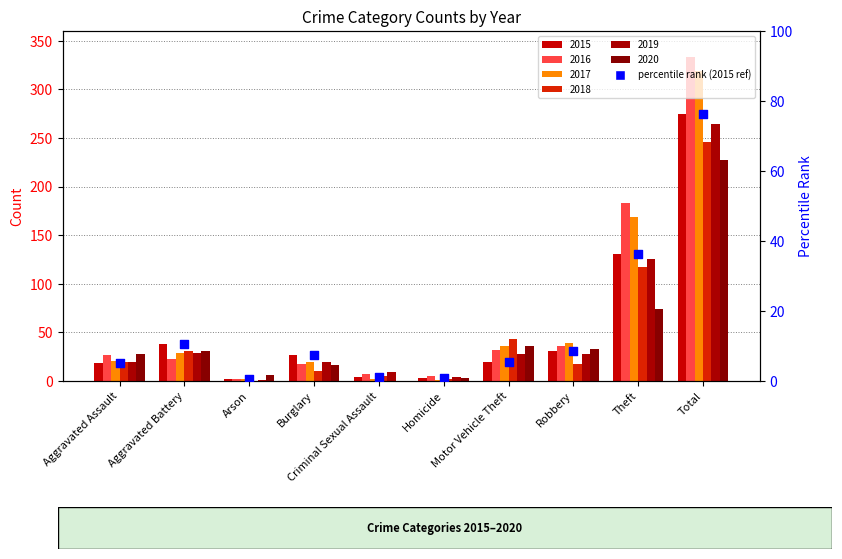

Which has a higher value, Motor Vehicle Theft or Theft?

Theft